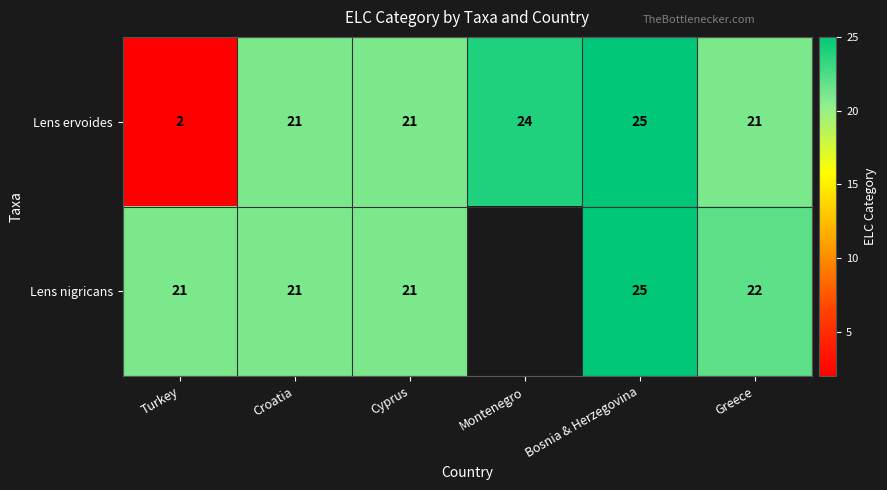

What is the sum of all Lens ervoides values?

114